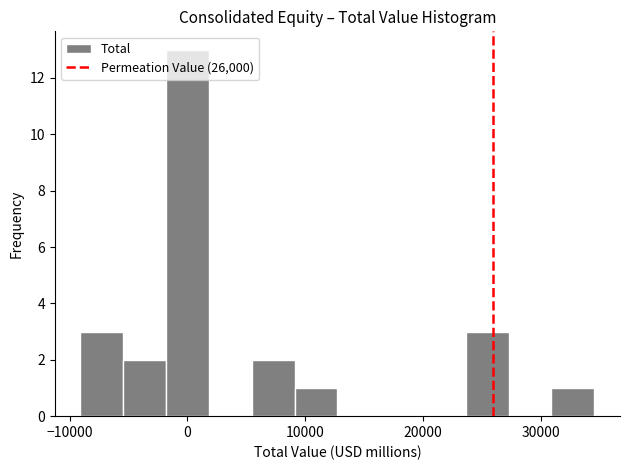

Read against the x-axis, roughly where is the centre of the tallest bar?

0